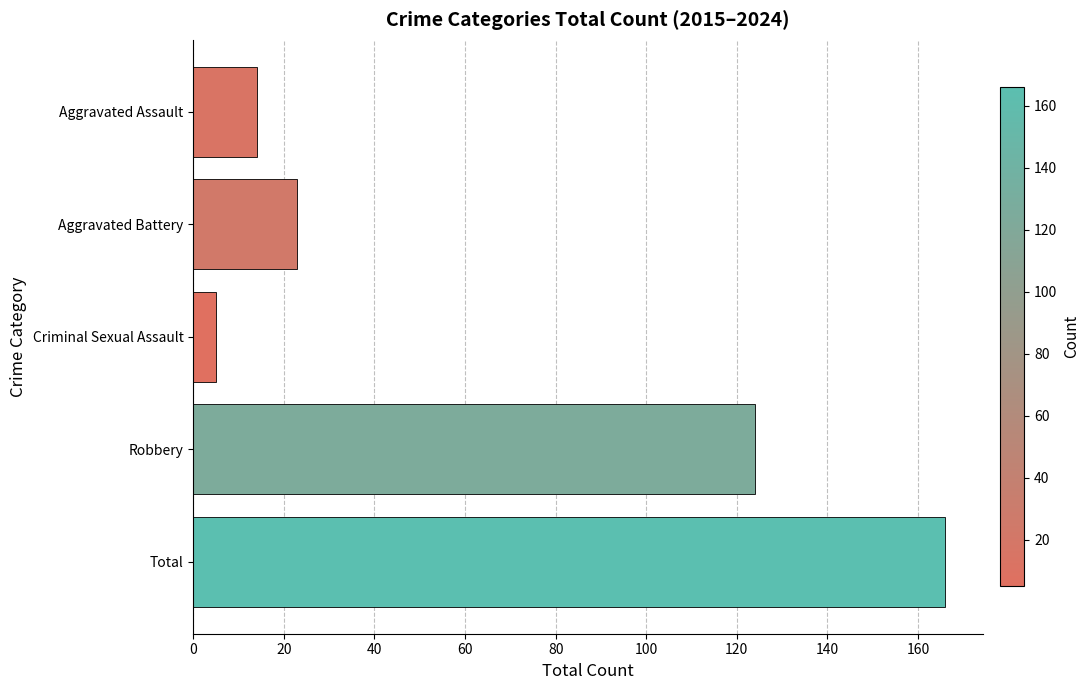

Does the chart contain any negative values?

No